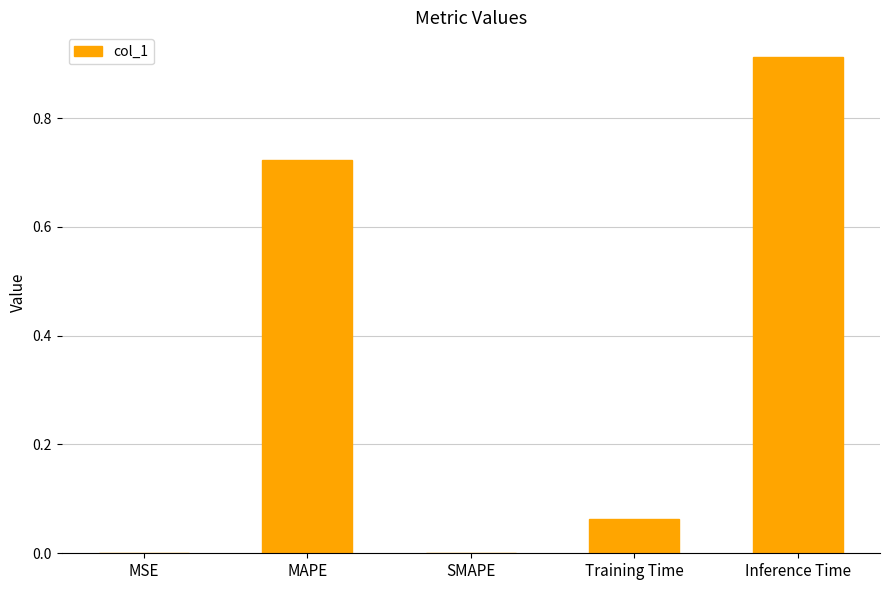

What is the average value?

0.3